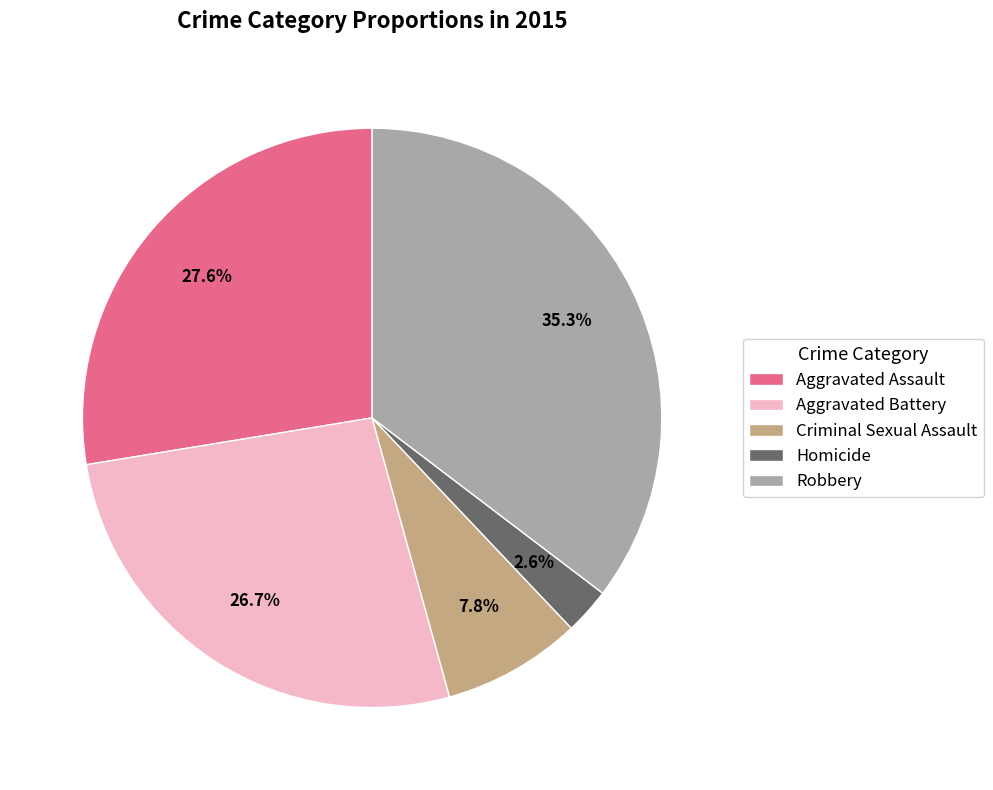

To the nearest percent, what is the average slice percentage?

20%